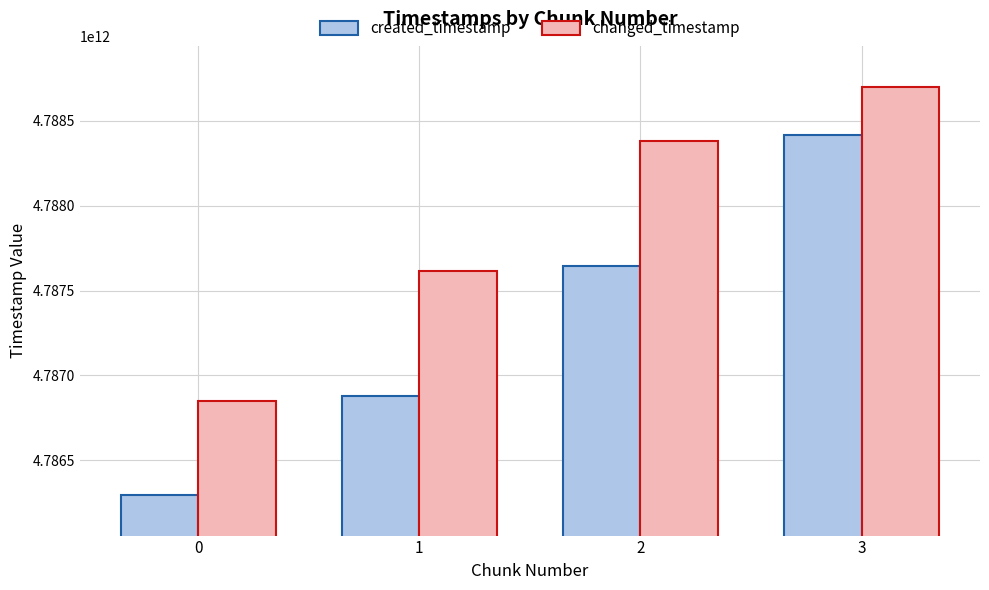

Reading right to left, list all the values displayed in this chart.

created_timestamp: 4788415910966	4787646211187	4786878289637	4786296755878
changed_timestamp: 4788701793624	4788384212542	4787616021467	4786847488798